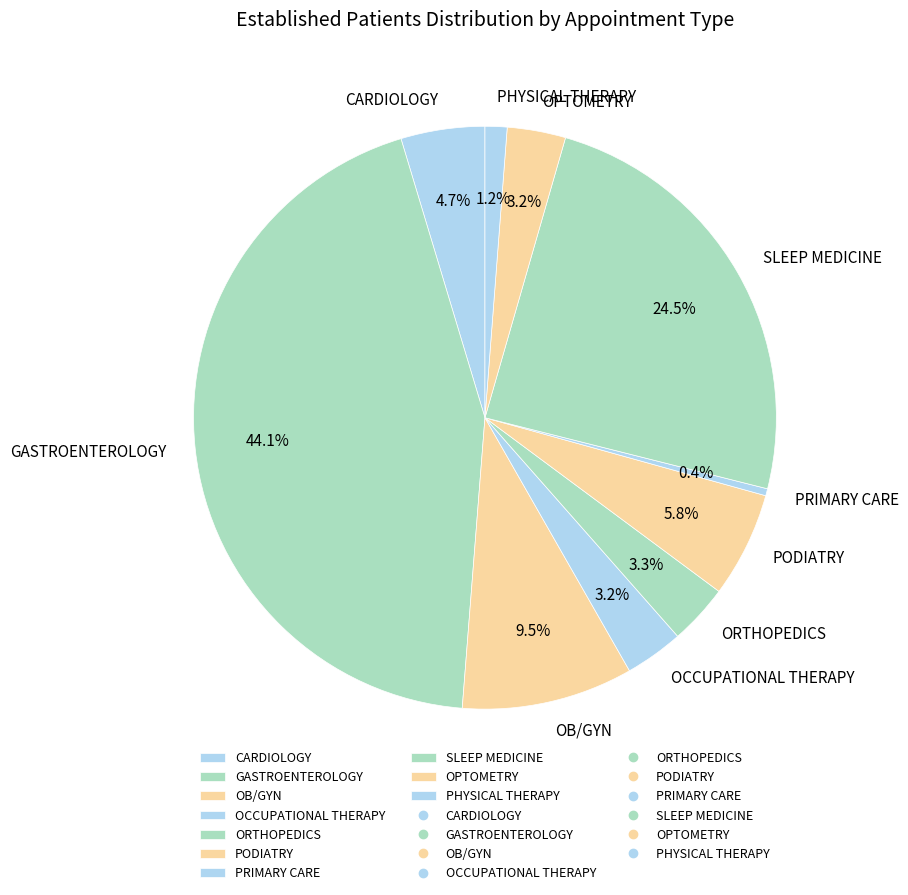

Approximately how many times larger is the value at ORTHOPEDICS compared to OPTOMETRY?

1.0